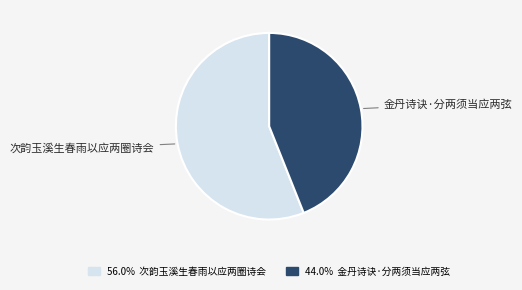

Is there any slice that represents more than half of the pie?

Yes